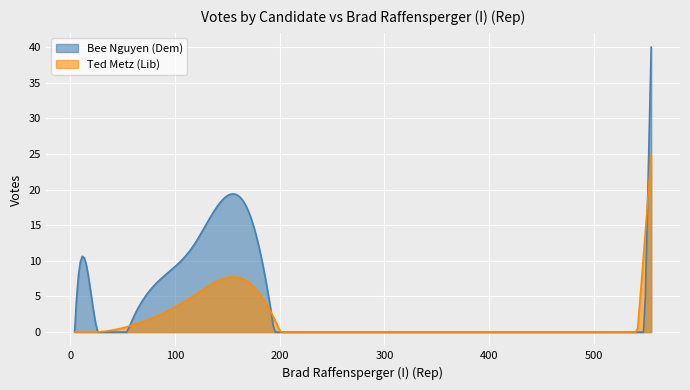

Count the number of categories in the chart.

300